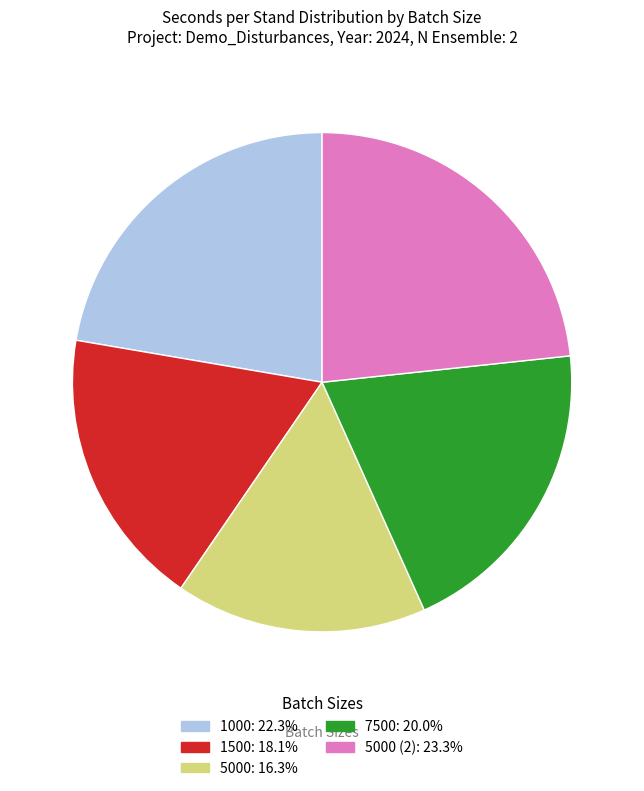

Is there a majority slice in this chart?

No